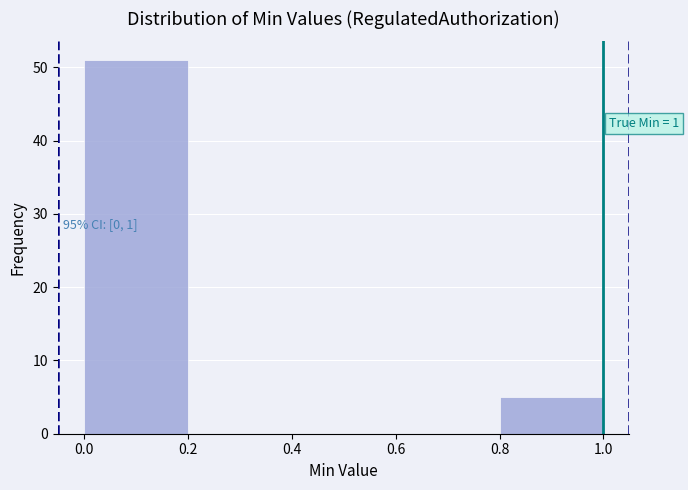

Which range on the x-axis has the tallest bar?

0.0 to 0.2